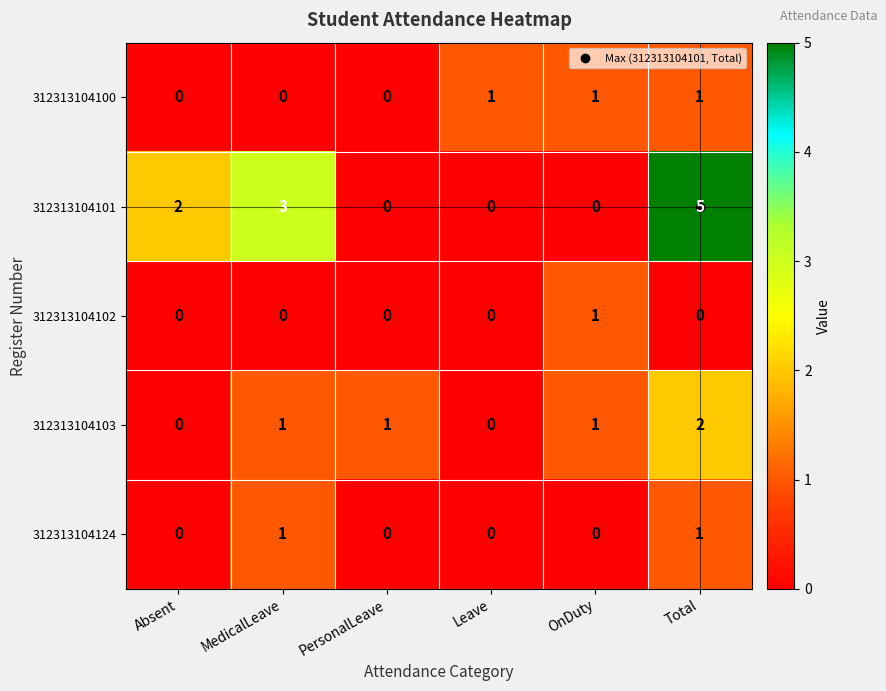

Which series has the largest total across all categories?

312313104101